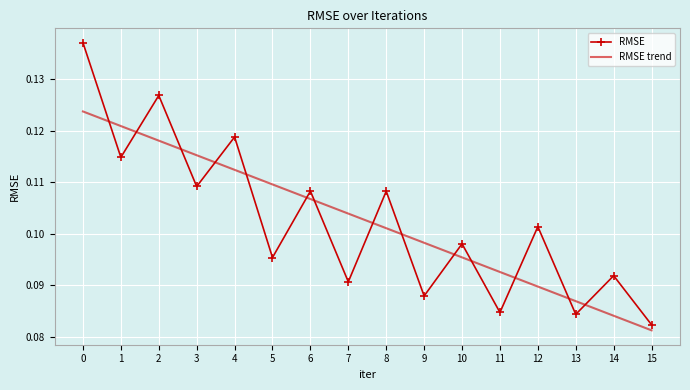

Where is RMSE trend nearest to the value 0?

15